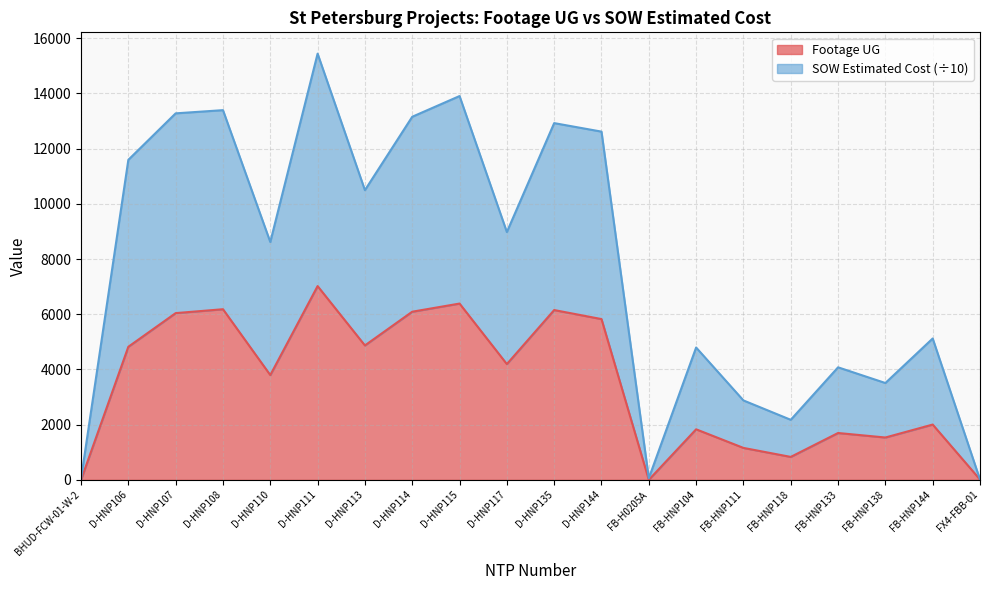

At which category is the sum across all series the highest?

D-HNP111